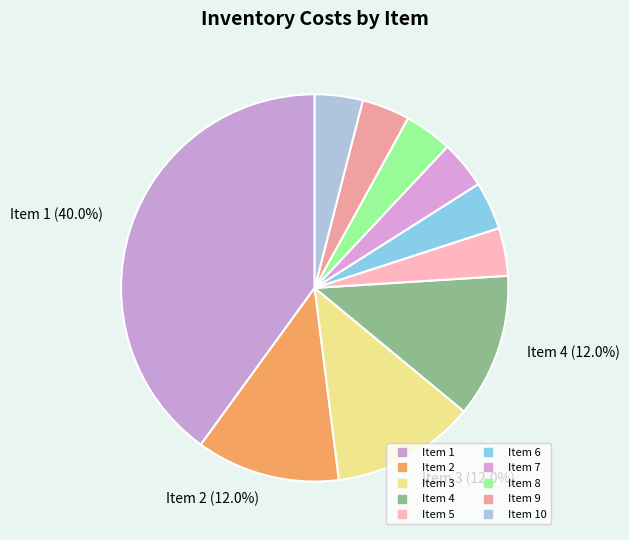

Is there a majority slice in this chart?

No